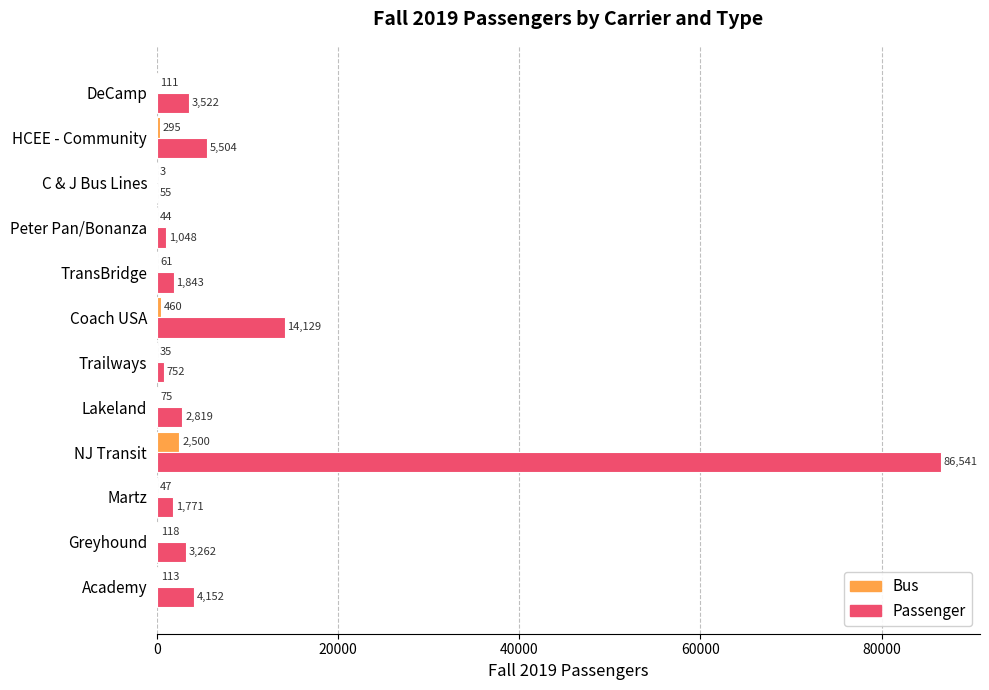

What is the highest value of the Passenger series?

86541